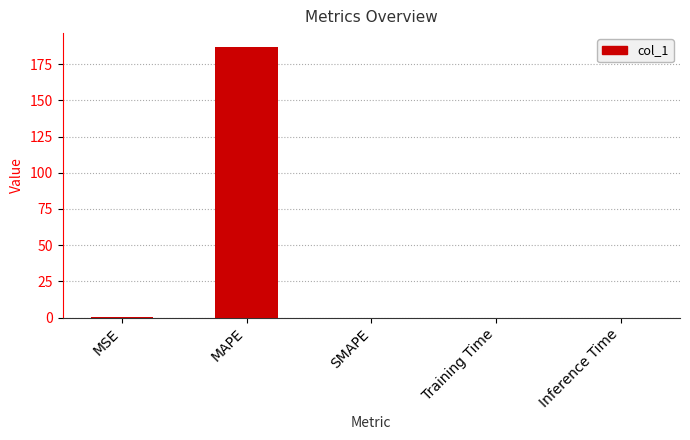

What is the sum of all values?

187.7